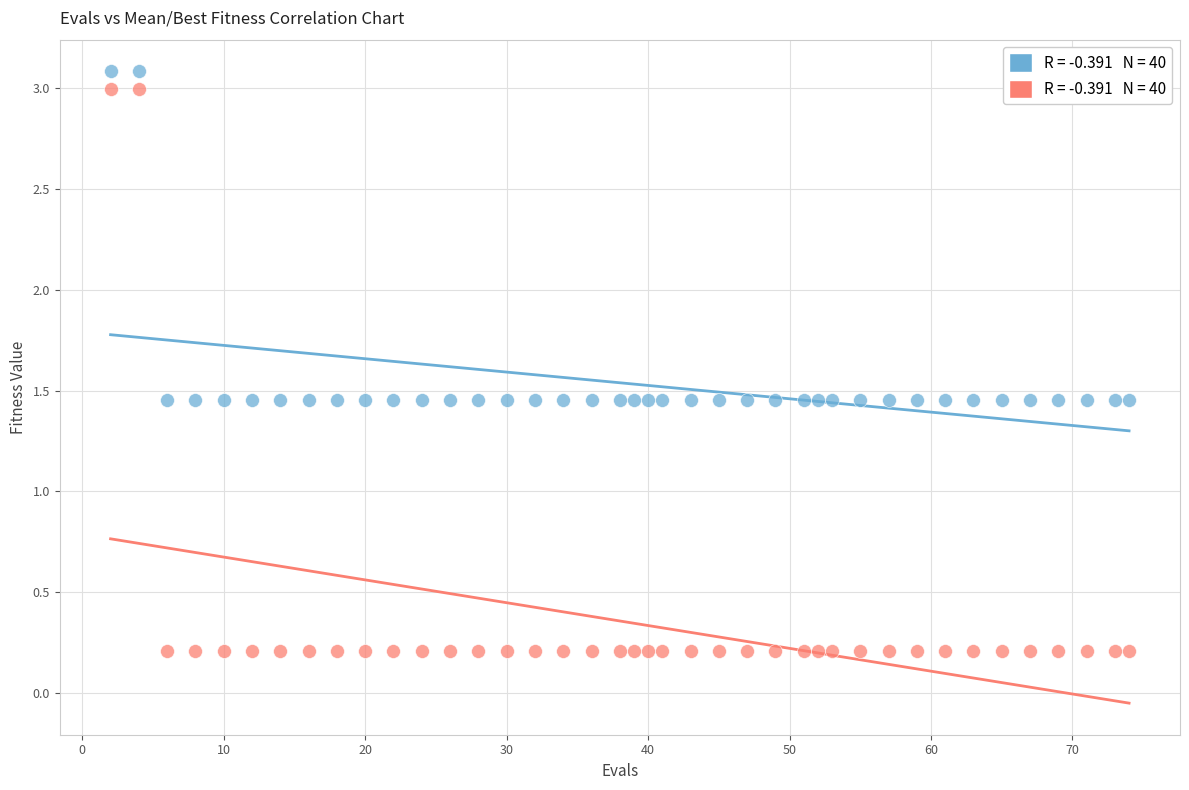

Across all data points, what is the range of X values (max minus min)?

72.0